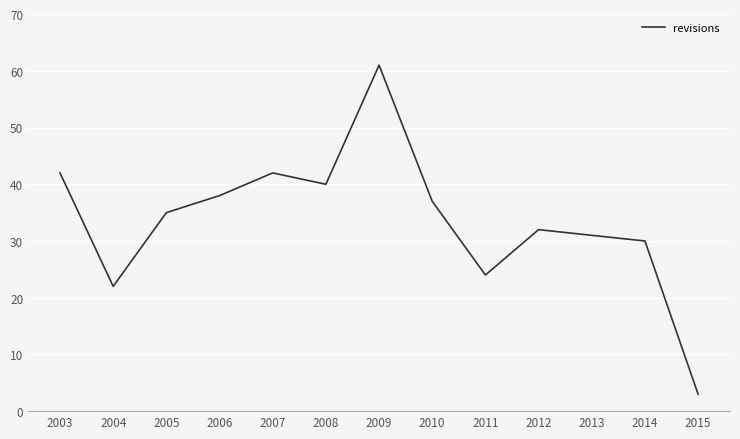

What is the difference between the values at 2014 and 2015?

27